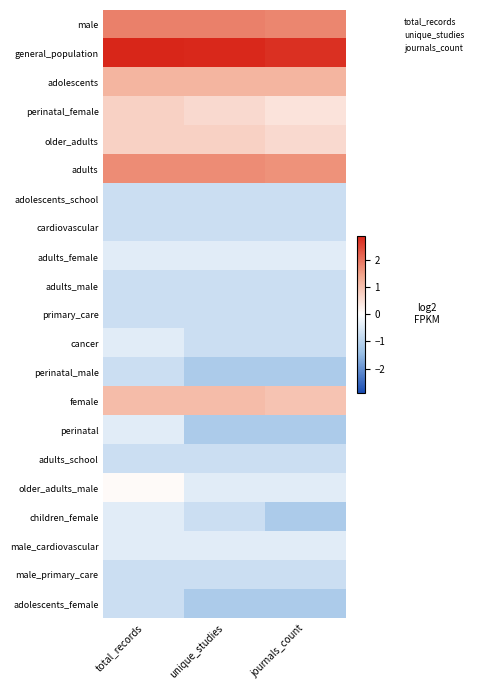

What is the difference between the highest and lowest values at total_records?

3.6